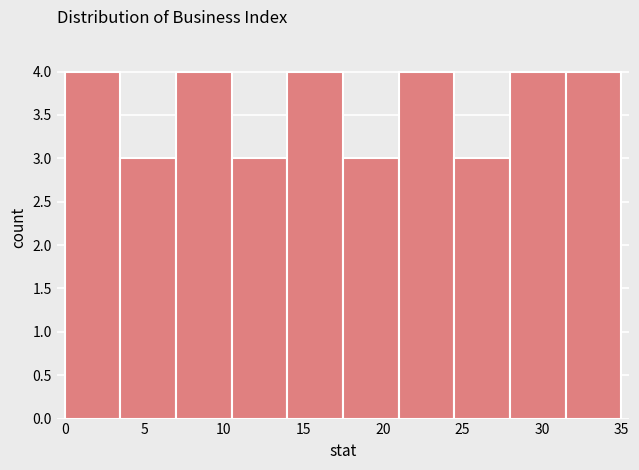

What is the height of the bar covering 24.5 to 28.0 on the x-axis? The values are not printed on the chart, so give them approximately, as read against the axis.

3